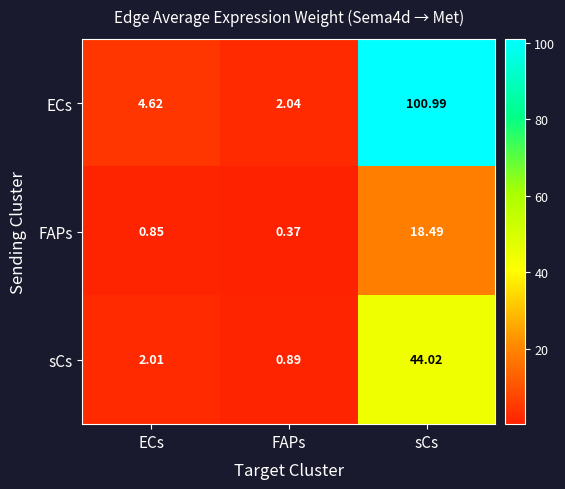

How many series are shown in this chart?

3